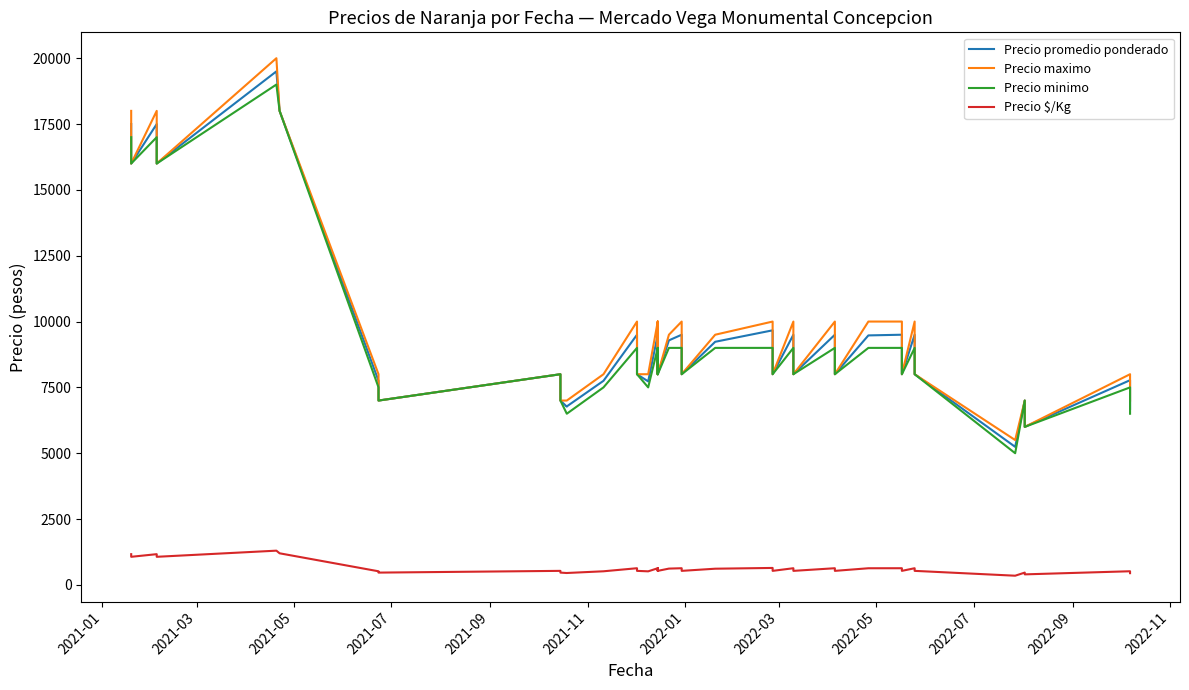

The value of Precio minimo at 12 is 5133. True or false?

False